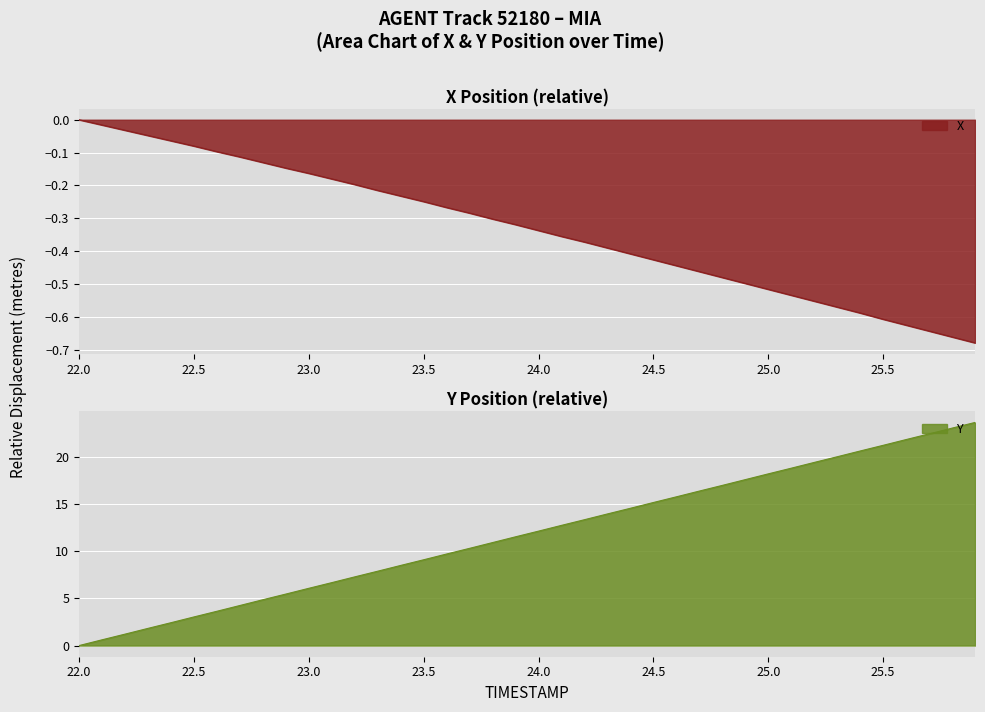

What is the label of the 36th point from the right?

22.4